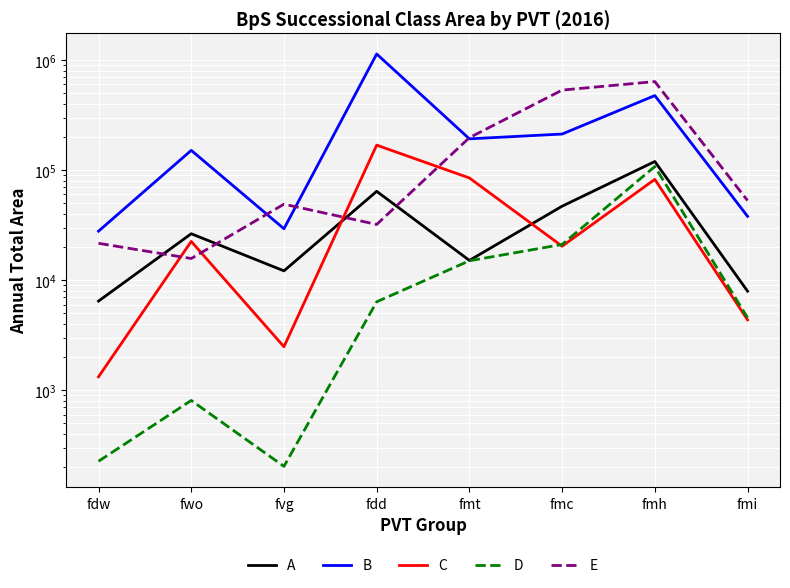

How many interior local peaks does the E series have?

2